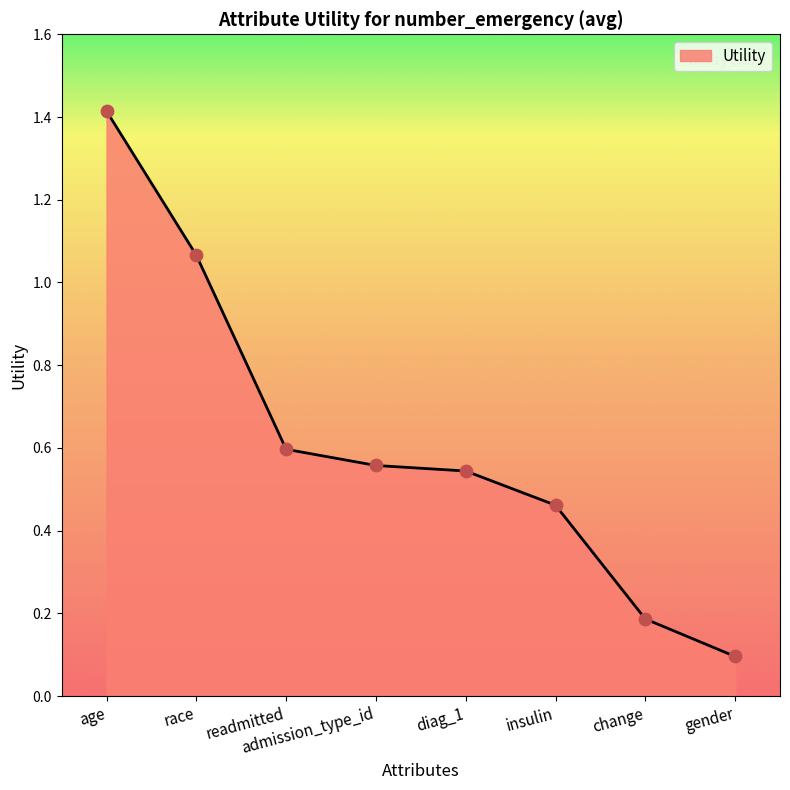

What is the change in value from insulin to change?

-0.3